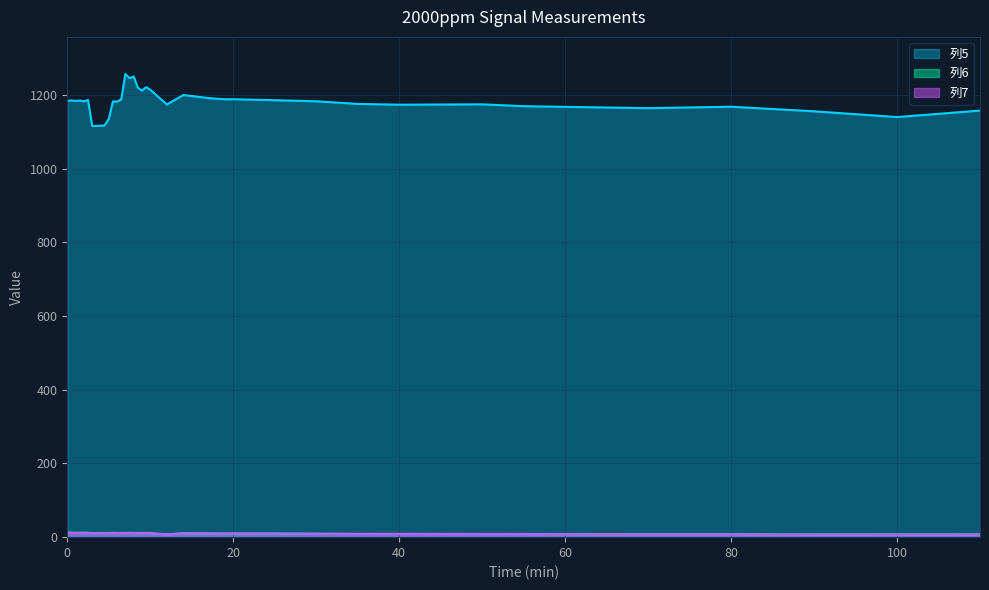

Which series changed the most between 2.5 and 9?

列5